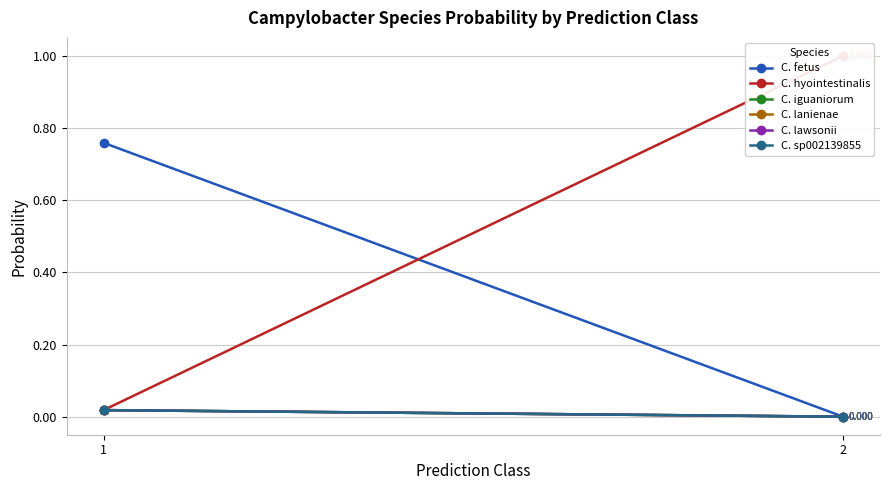

Rank the series by their maximum value, from lowest to highest.

C. iguaniorum, C. lanienae, C. lawsonii, C. sp002139855, C. fetus, C. hyointestinalis